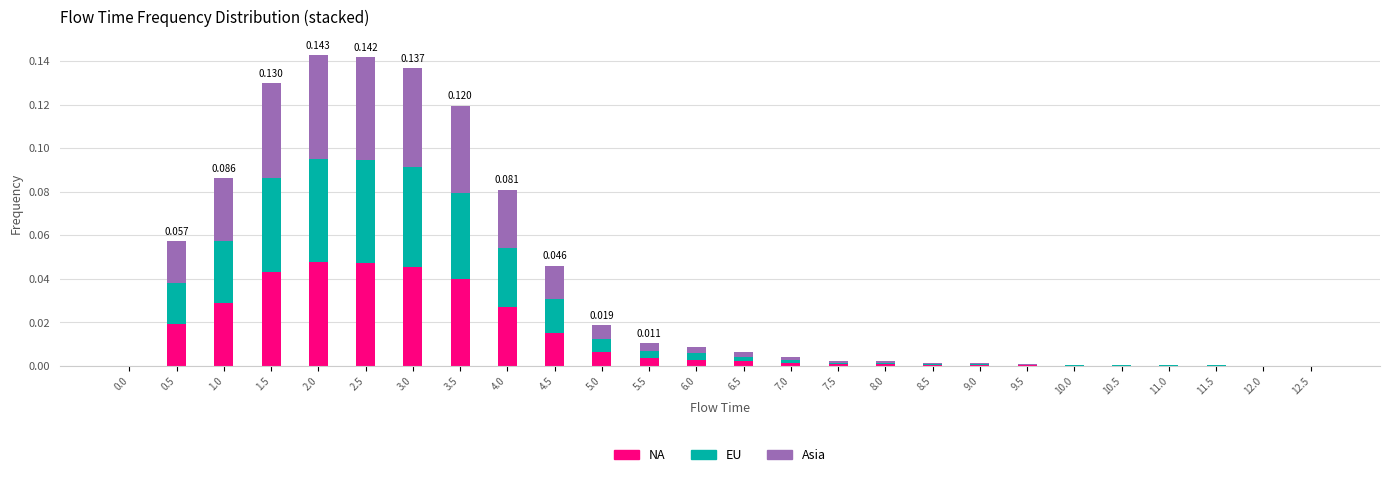

How many categories are shown in the chart?

26